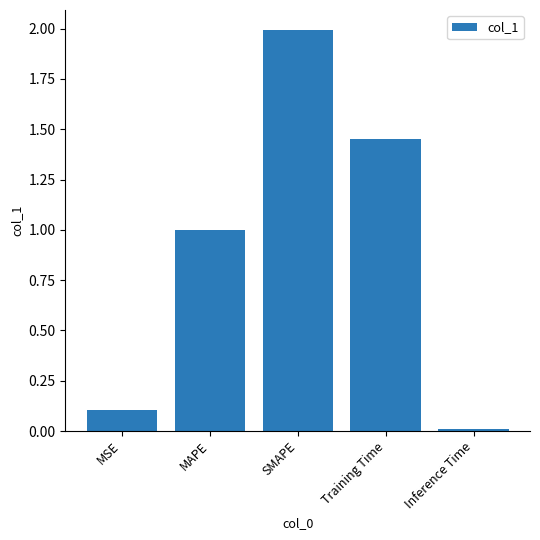

Are the bars horizontal?

No